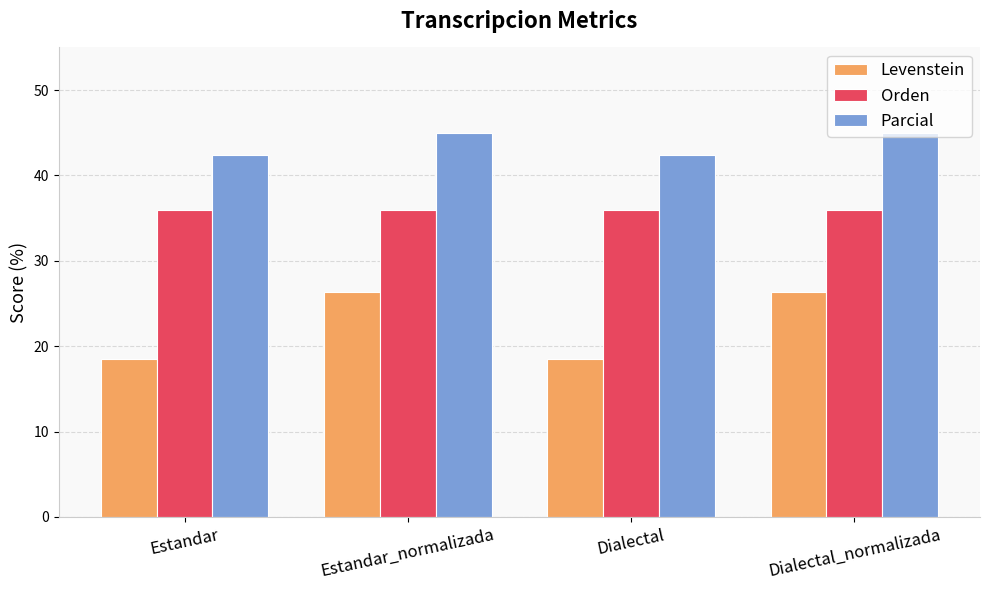

Reading left to right, list all the values displayed in this chart.

Levenstein: 18.5	26.3	18.5	26.3
Orden: 36.0	36.0	36.0	36.0
Parcial: 42.4	45.0	42.4	45.0